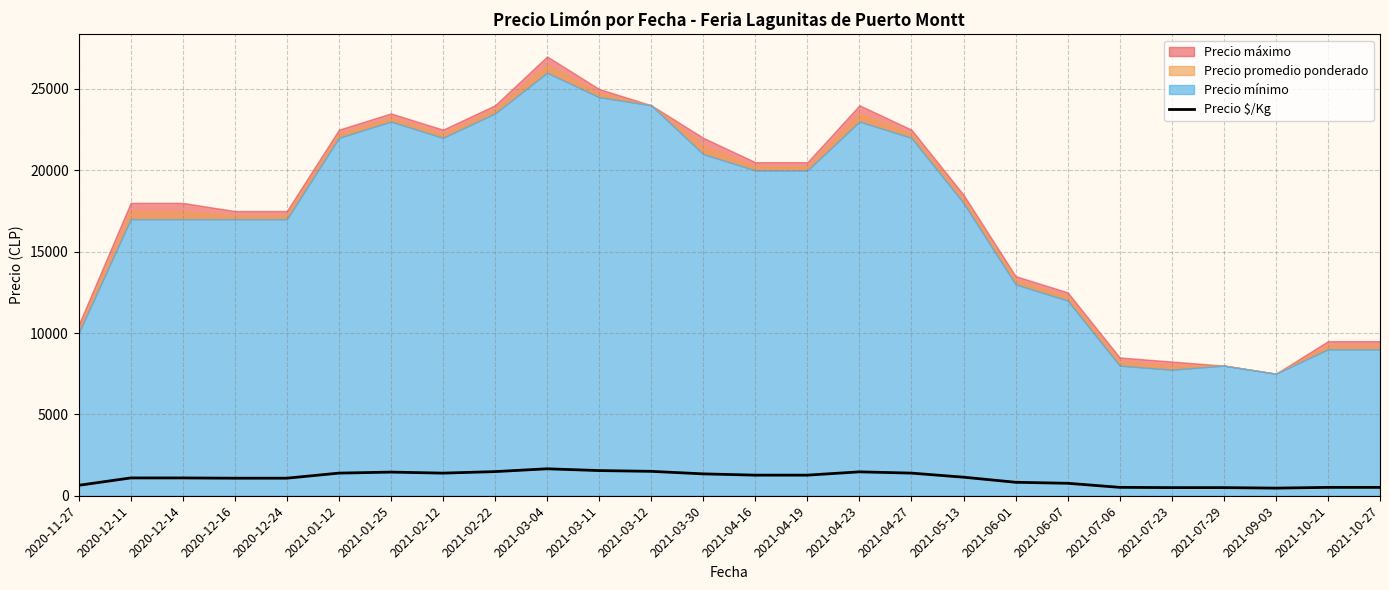

What position from the left is 2021-07-23?

22